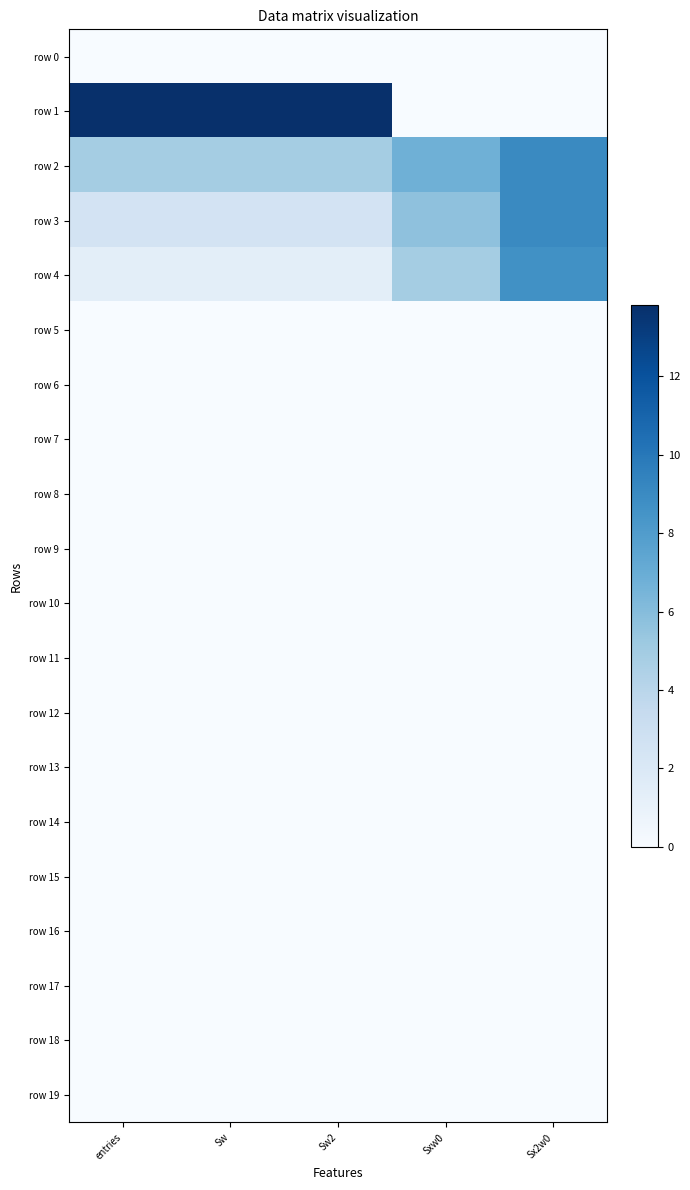

Between Sxw0 and Sx2w0, which is larger?

Sxw0